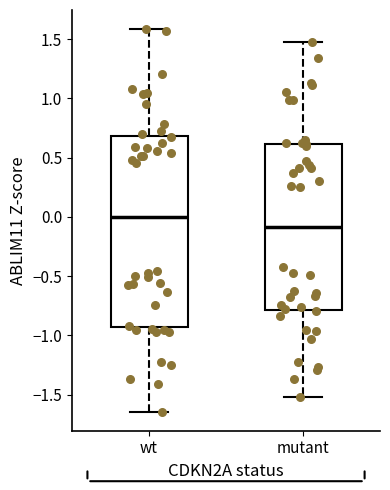

Reading left to right, transcribe this box plot: for each box, give where its median line is, the range the box spans, and where its two whiskers end, as read against the y-axis. The values are not printed on the chart, so give them approximately, as read against the axis.

wt: median 0.00, box -0.95 to 0.70, whiskers -1.65 to 1.60
mutant: median -0.10, box -0.80 to 0.60, whiskers -1.50 to 1.50